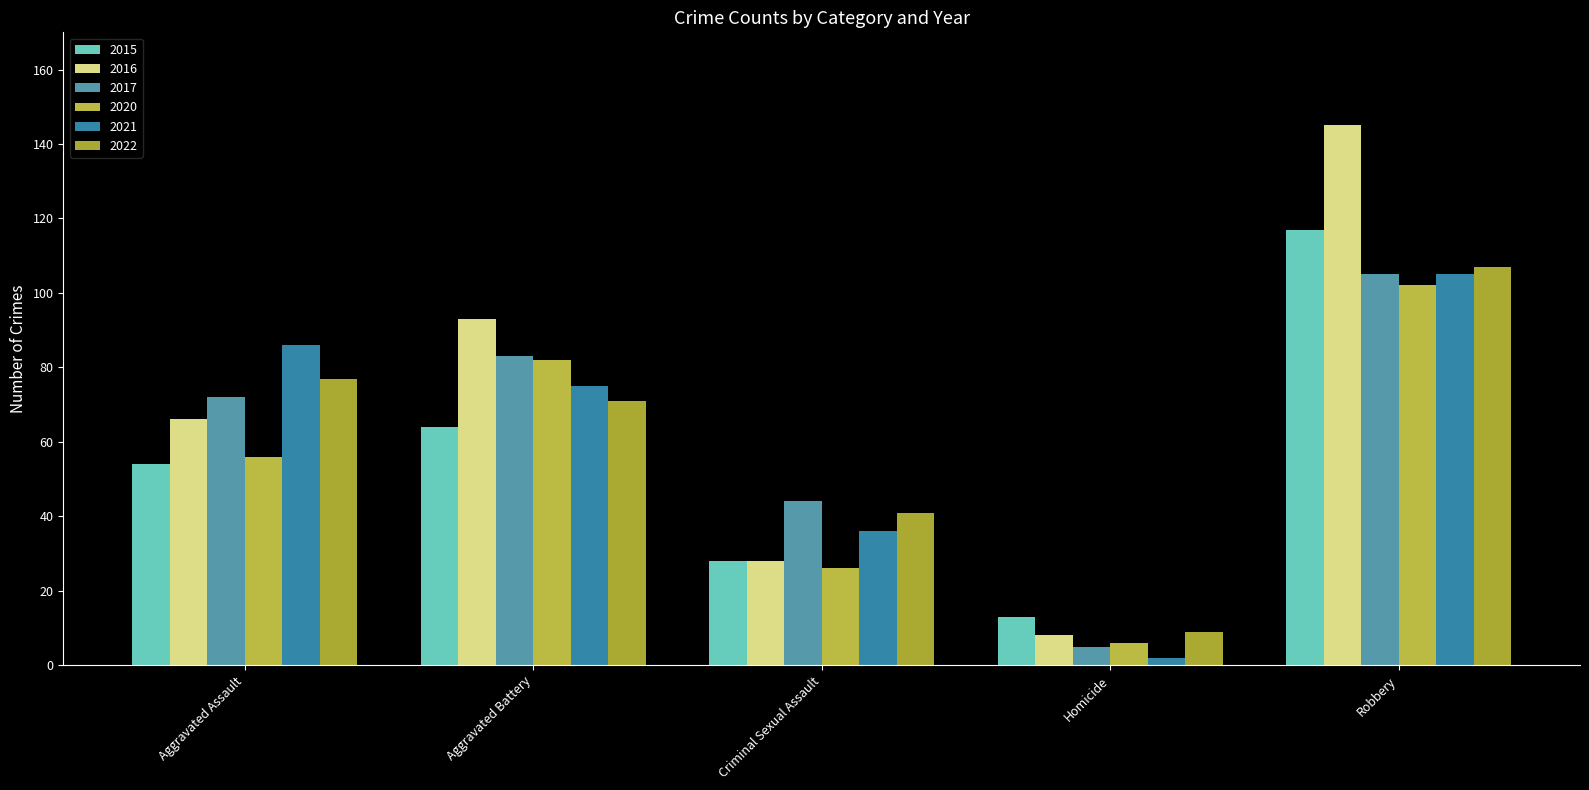

What is the spread (max minus min) of values at Robbery?

43